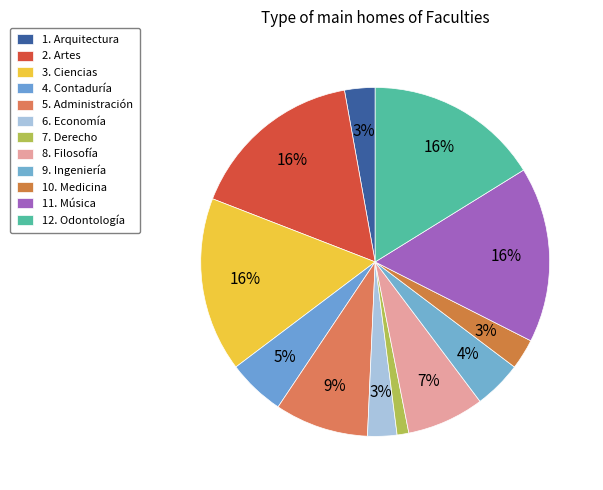

Which slice is the largest?

2. Artes